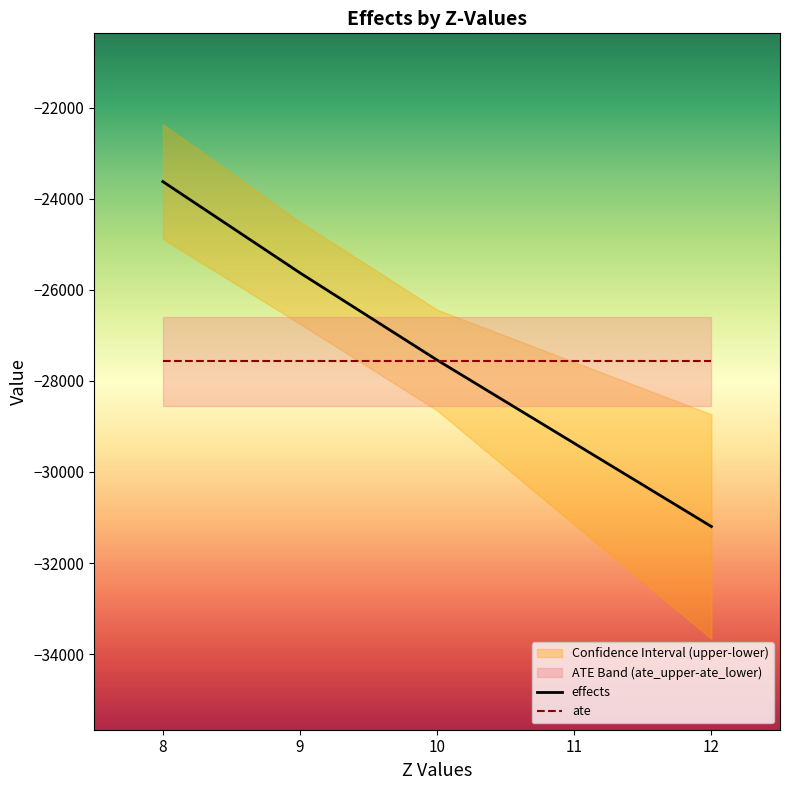

At which label is effects closest to -27408?

10